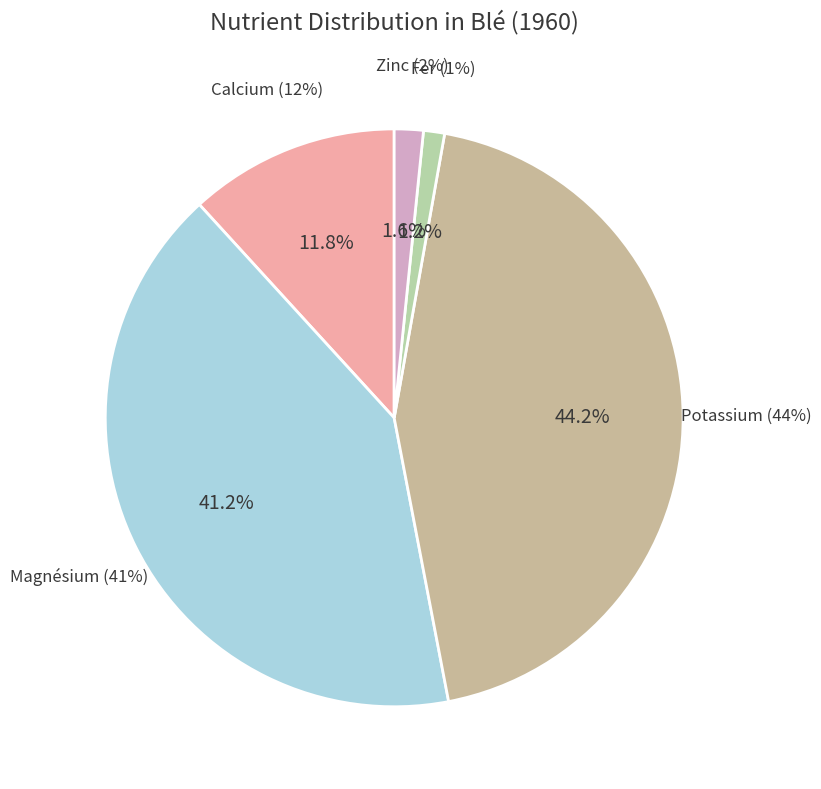

To the nearest percent, what portion does Magnésium represent?

41%